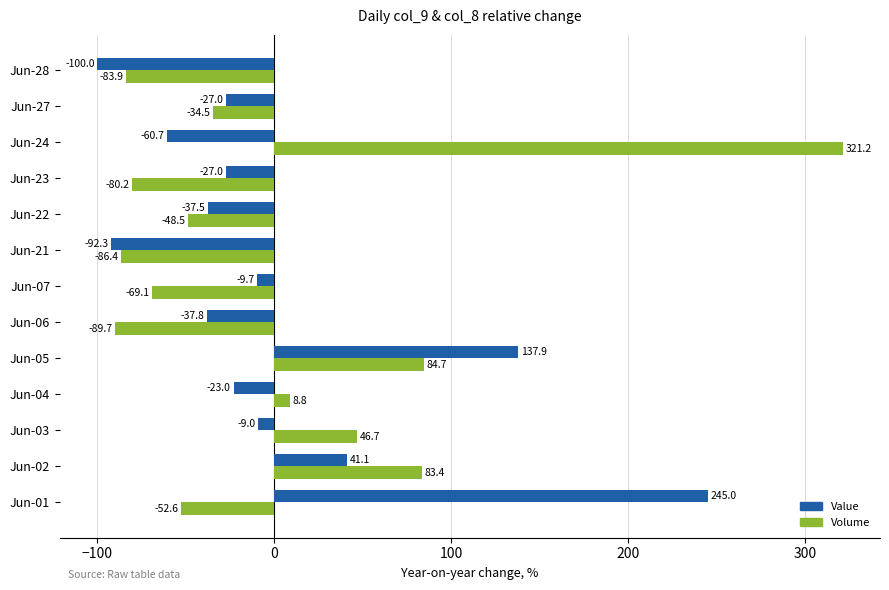

What is the minimum value shown in the chart?

-100.0